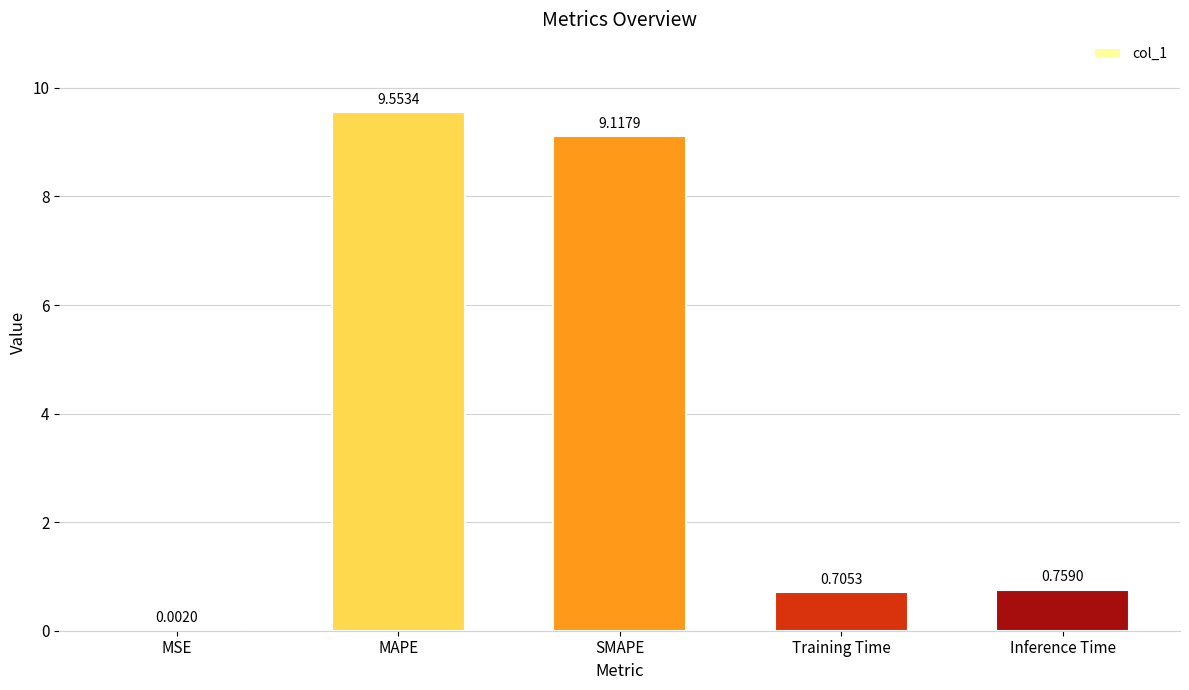

At which category does the chart reach its peak across all series?

MAPE